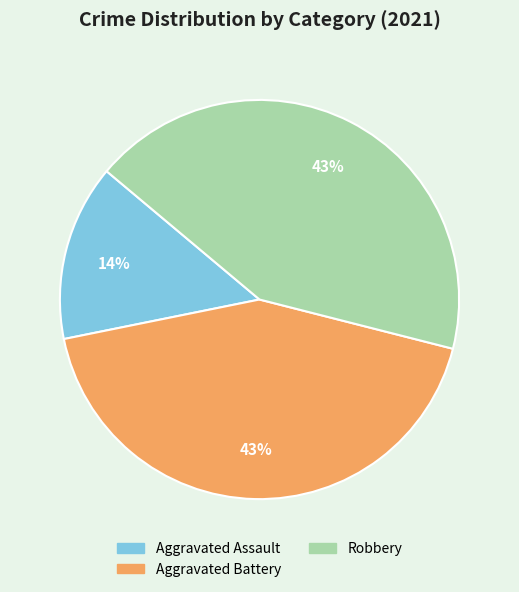

How many segments does this pie chart have?

3